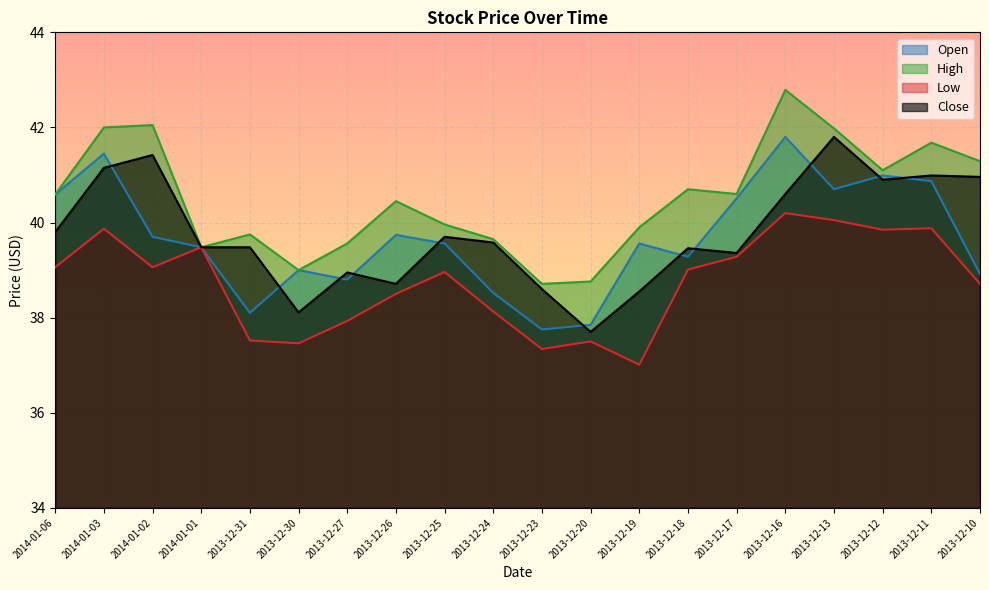

What is the value of the Open point at the 6th from the left?

39.0